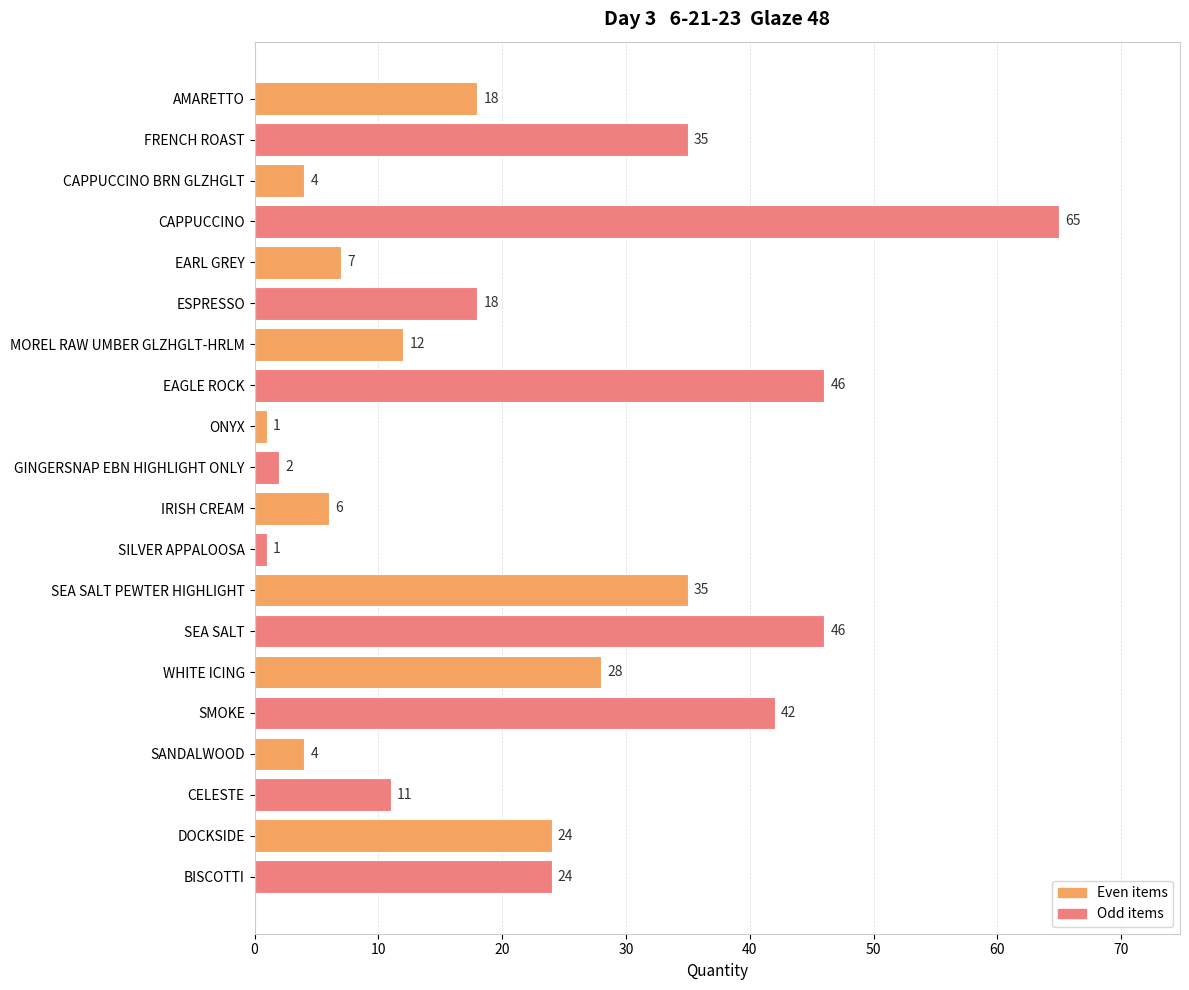

What is the label of the 13th bar from the bottom?

EAGLE ROCK